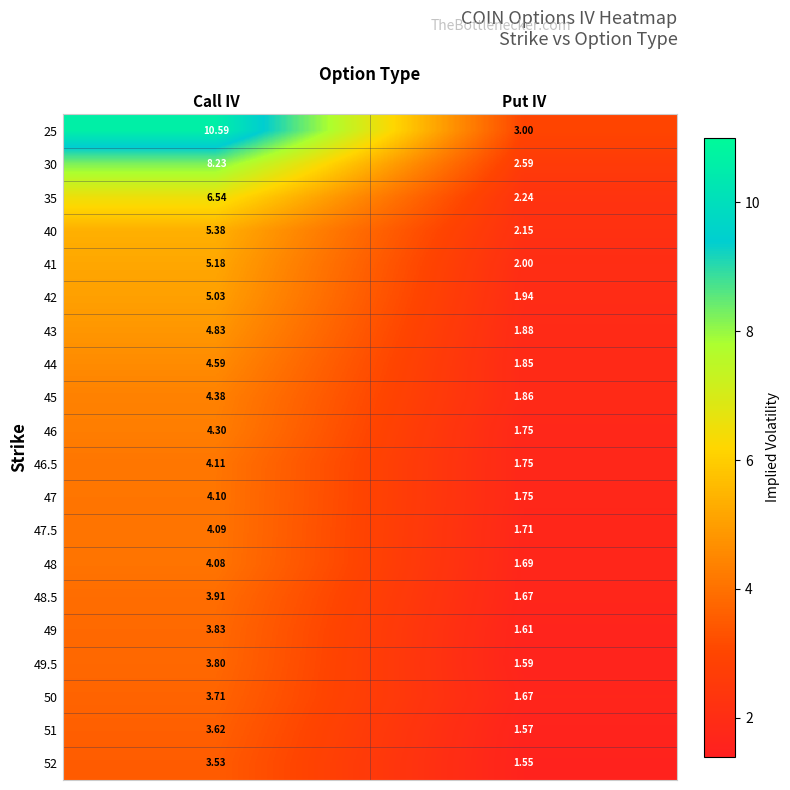

Which category has the highest value in the 52 series?

Call IV